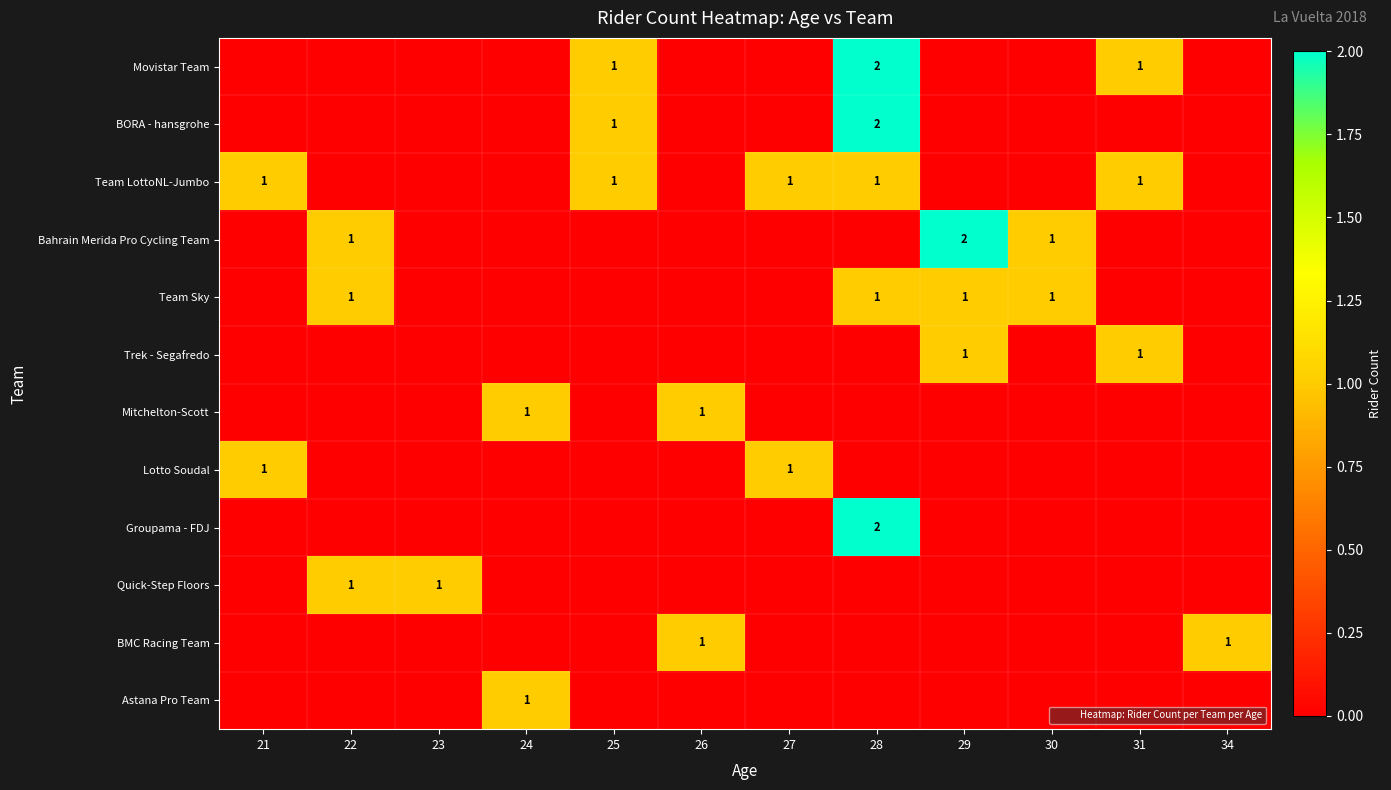

Which label corresponds to the largest value in the chart?

28